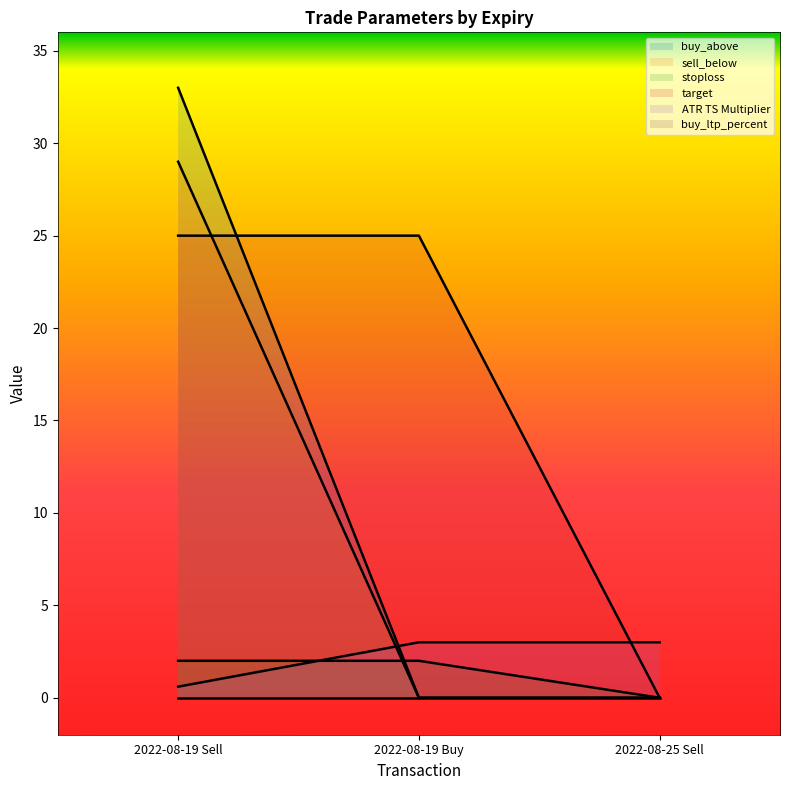

At which label does sell_below reach its peak?

2022-08-19 Sell